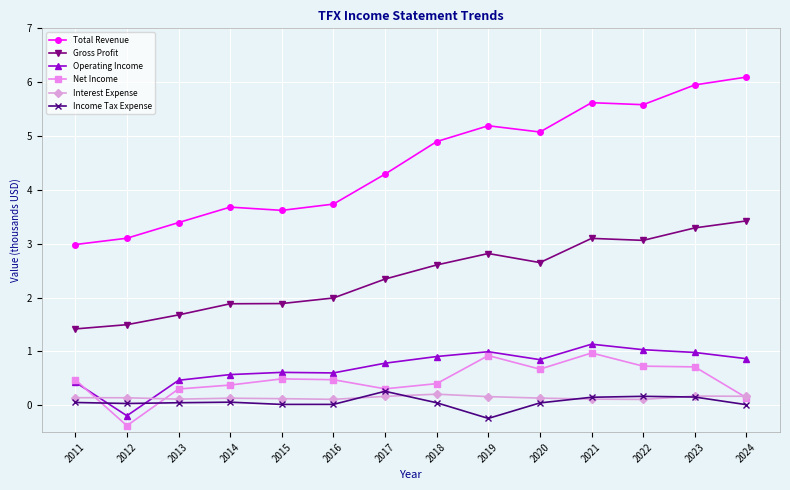

Between 2012 and 2024, which series saw the biggest shift?

Total Revenue